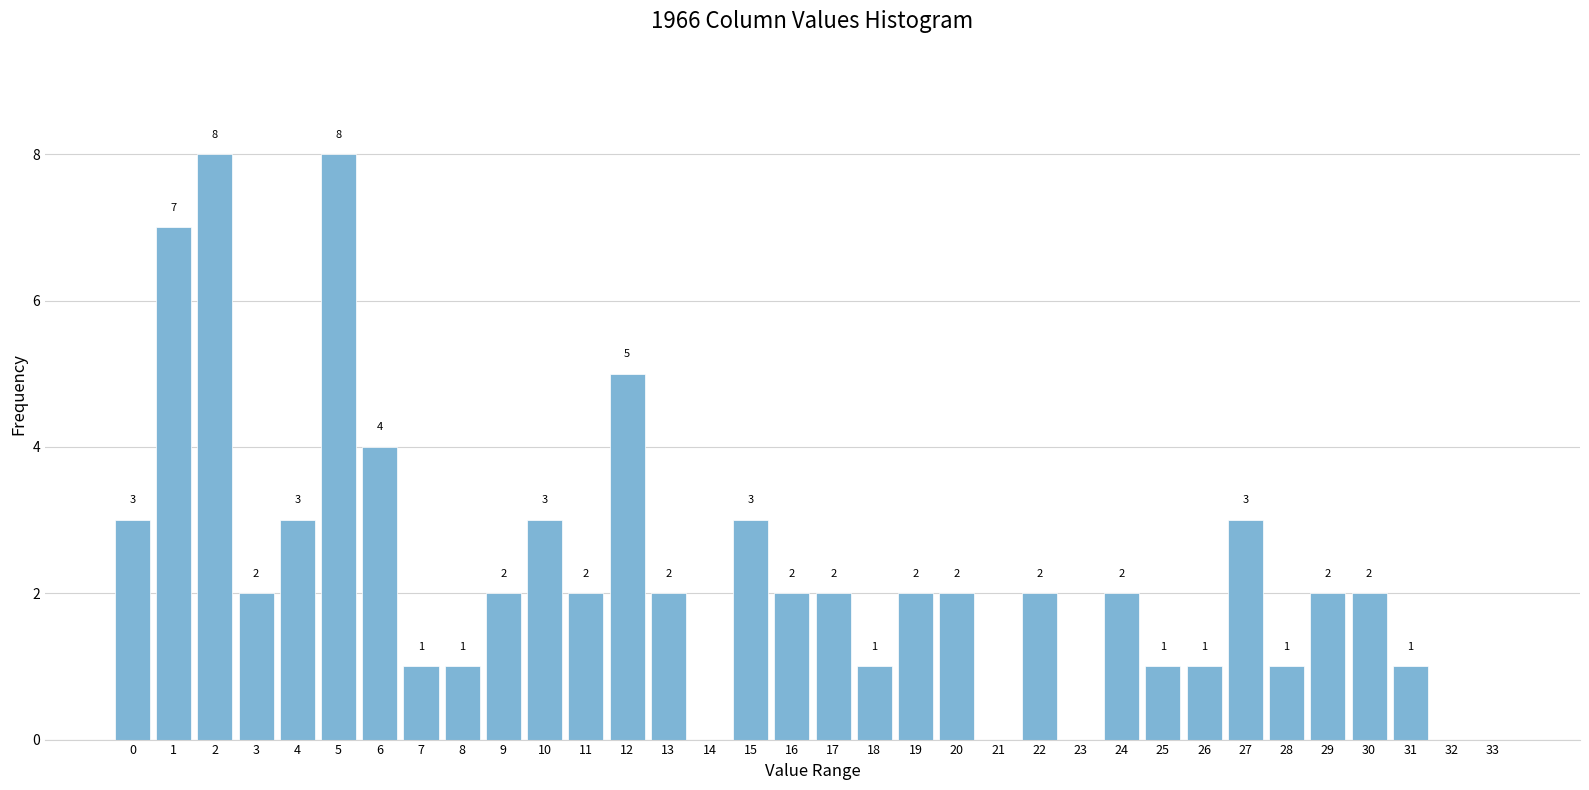

Reading left to right, extract all data points from this chart.

0=3	1=7	2=8	3=2	4=3	5=8	6=4	7=1	8=1	9=2	10=3	11=2	12=5	13=2	14=0	15=3	16=2	17=2	18=1	19=2	20=2	21=0	22=2	23=0	24=2	25=1	26=1	27=3	28=1	29=2	30=2	31=1	32=0	33=0